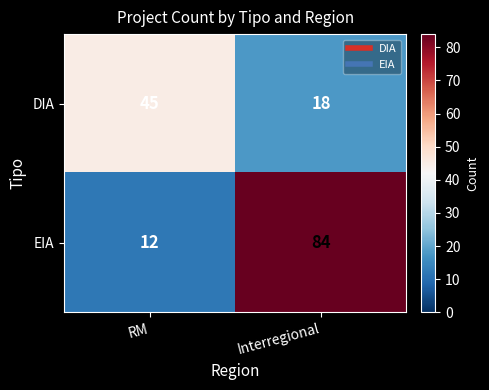

How many distinct data groups are displayed?

2